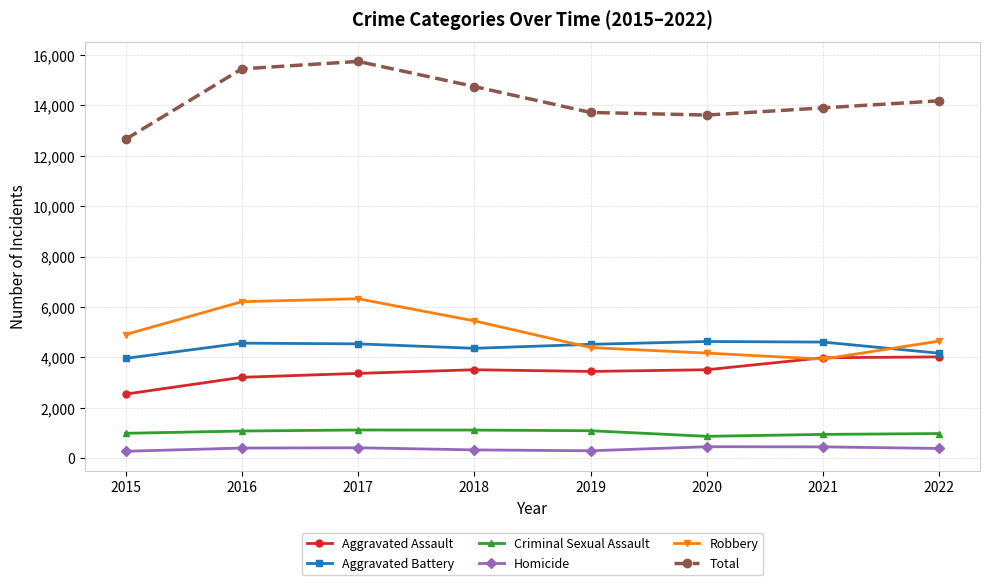

What is the value of the Total point at the 8th from the left?

14179